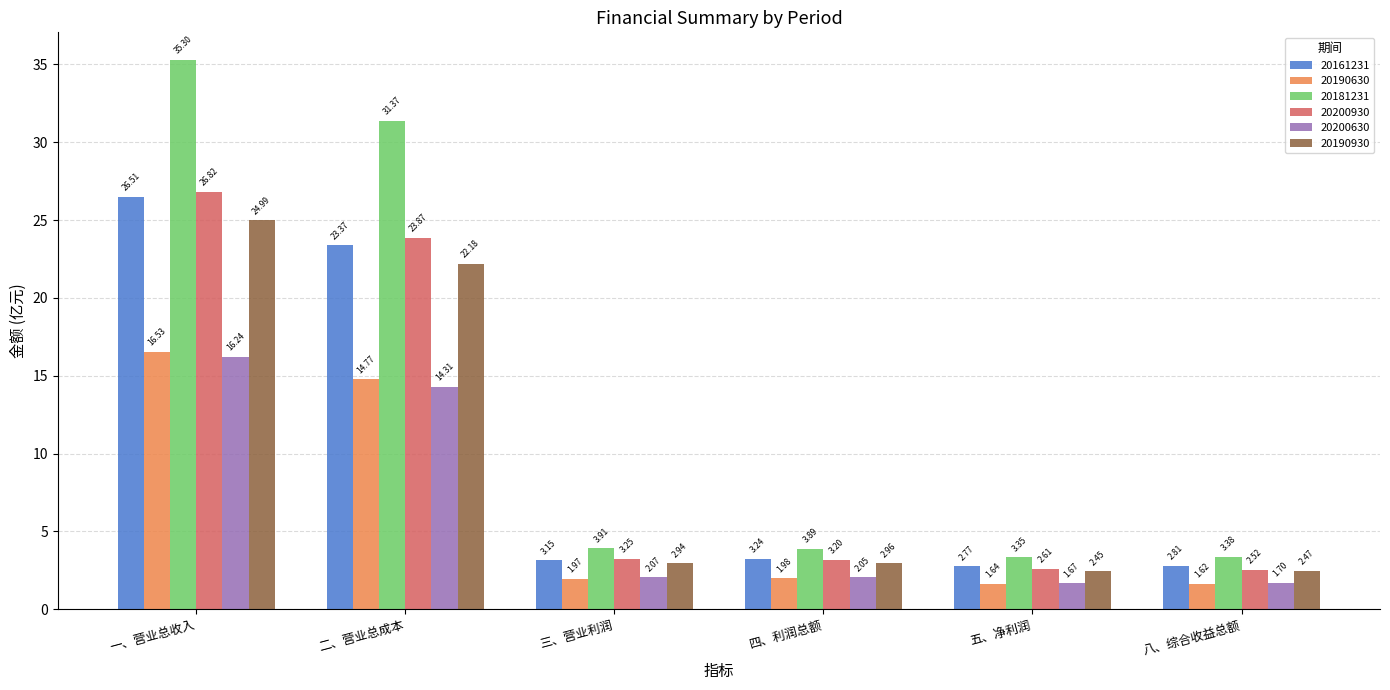

Is it true that 20181231 equals 1.2 at 五、净利润?

False